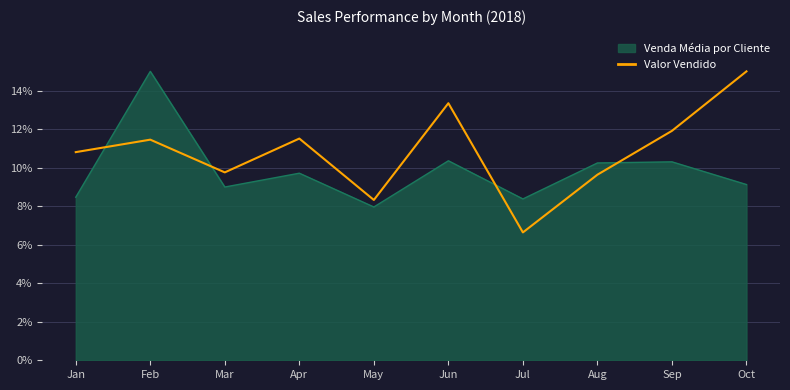

Does the chart have visible grid lines?

Yes